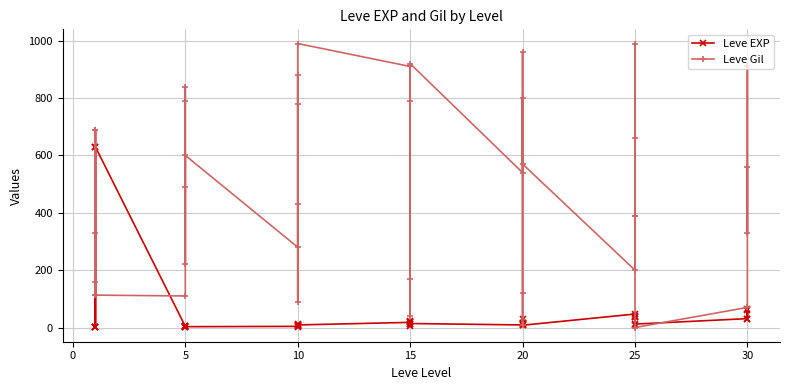

What is the value of the Leve EXP point at the 26th from the left?

4